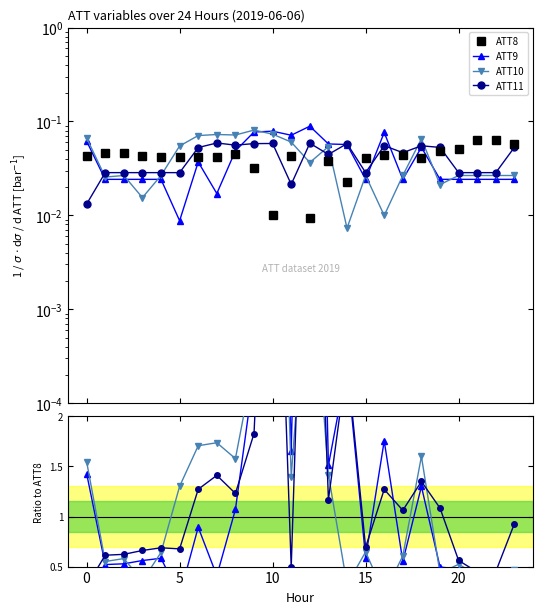

What is the value of the ATT11 point at the 23rd from the left?

0.5